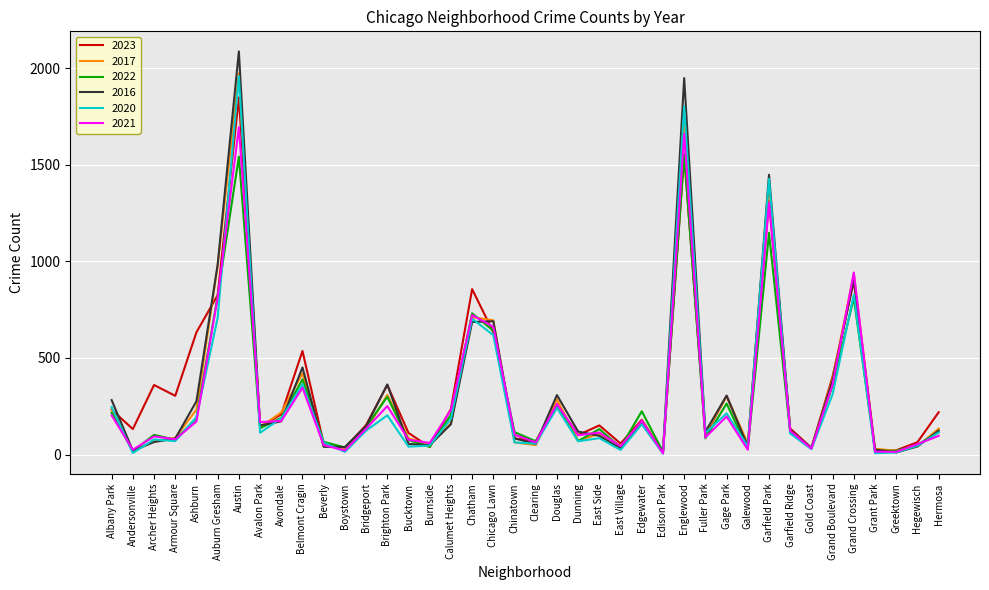

What is the lowest value of the 2020 series?

5